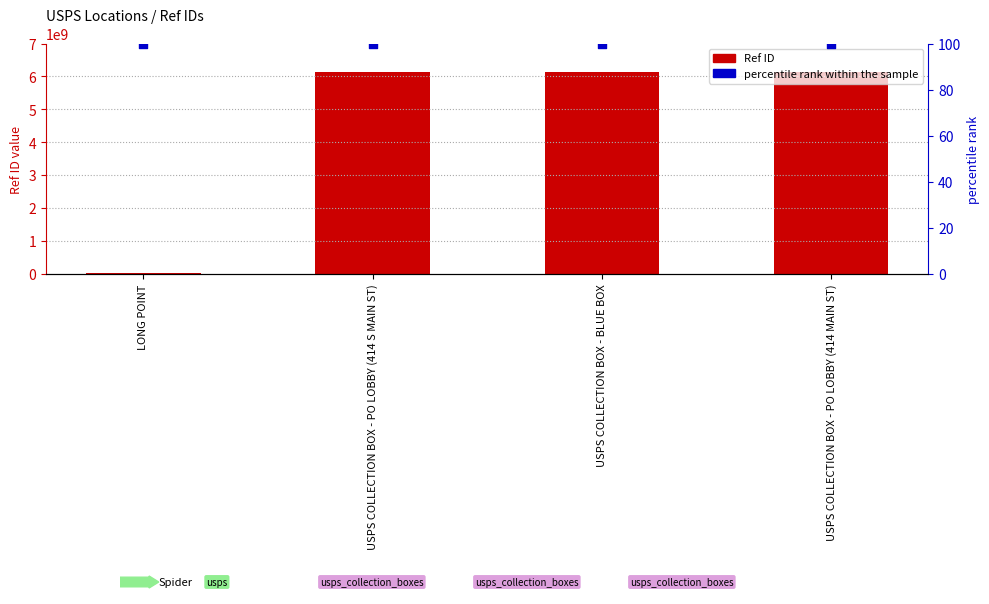

Which series has the widest spread of Y values?

Ref ID